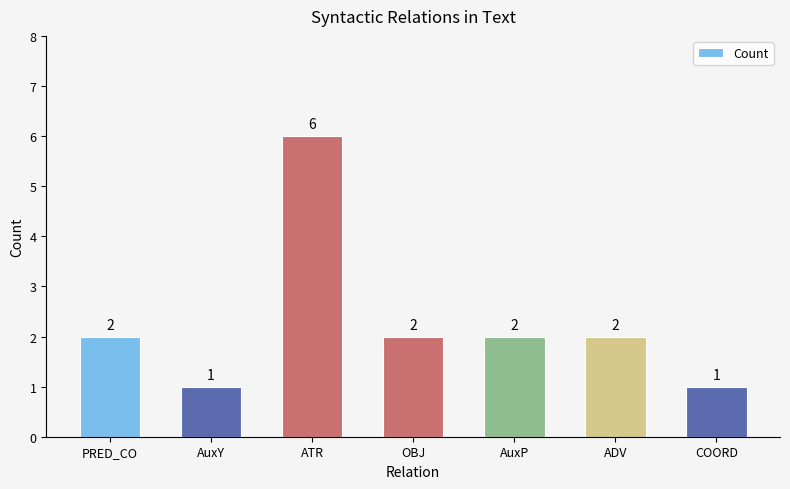

What is the sum of all values?

16